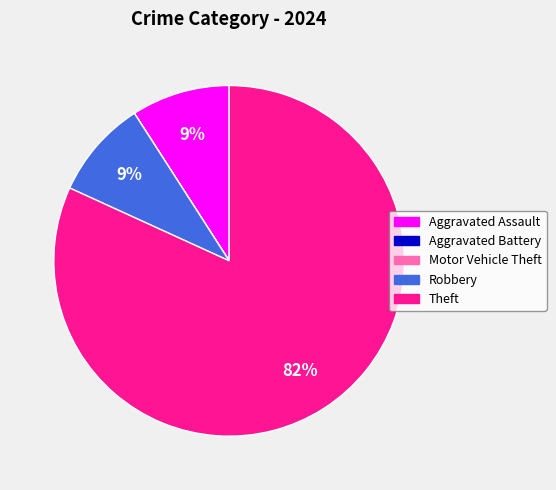

Is there a majority slice in this chart?

Yes